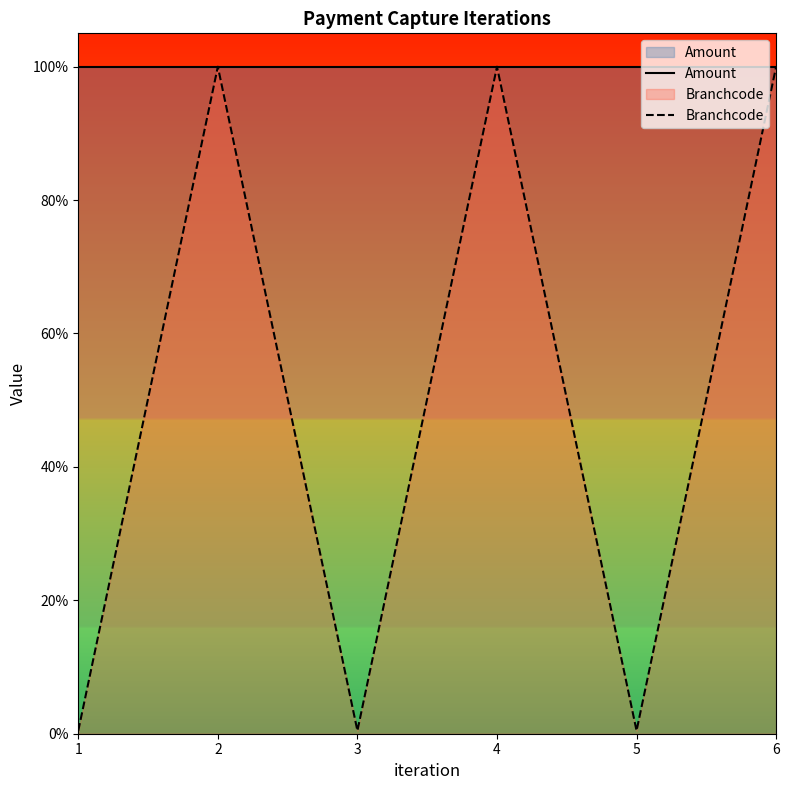

List the labels in order of Branchcode value, largest first.

2, 4, 6, 1, 3, 5